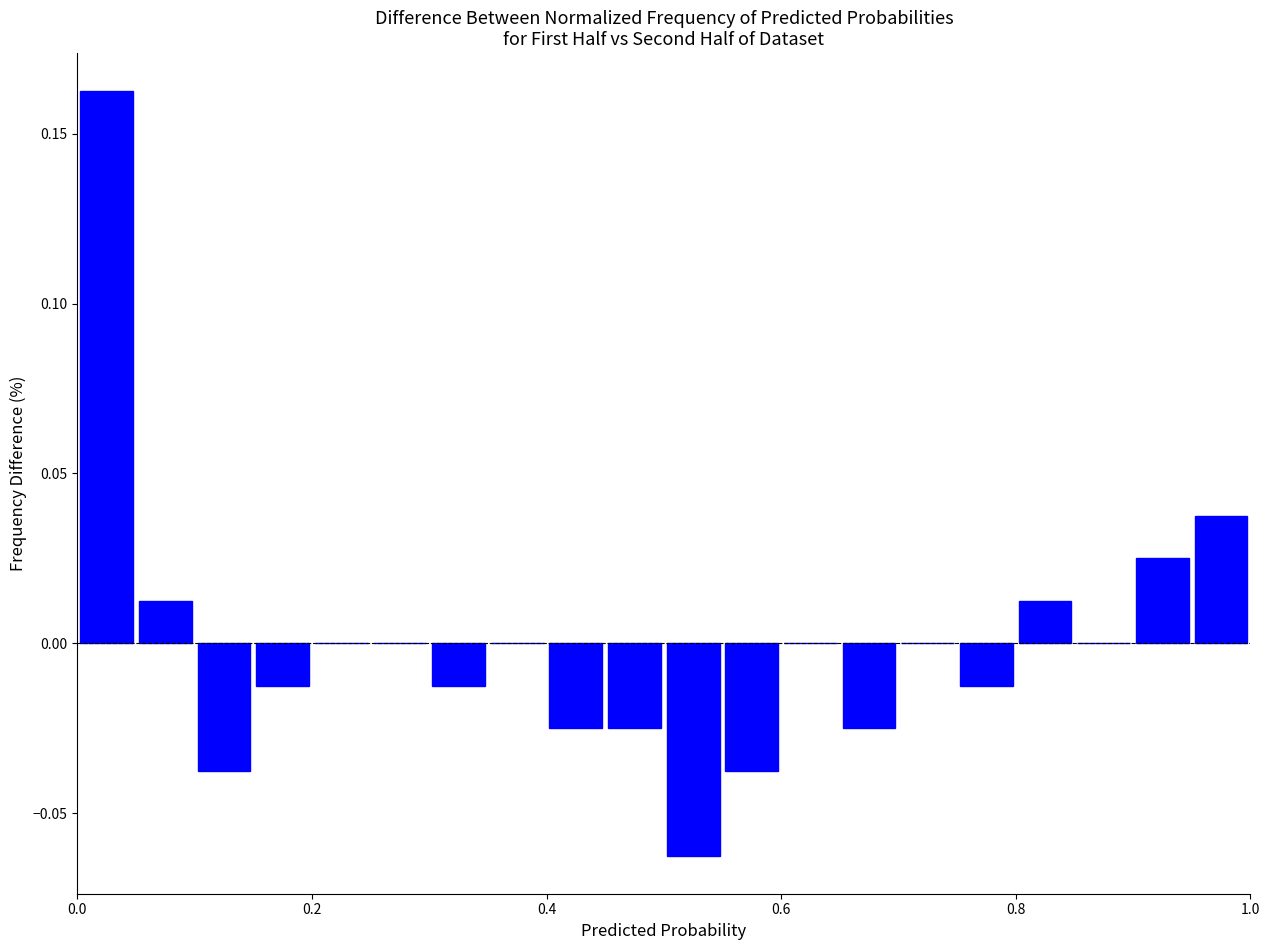

Around what value on the x-axis is the tallest bar? Give the approximate position of its centre, as read against the axis.

0.02